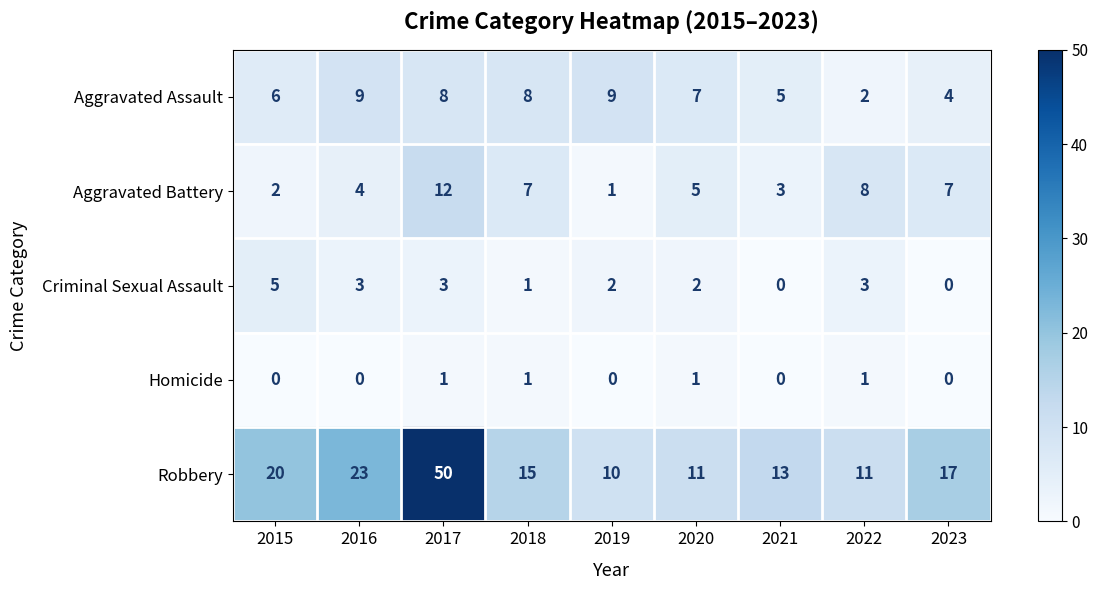

What is the difference between the Aggravated Battery values at 2017 and 2022?

4